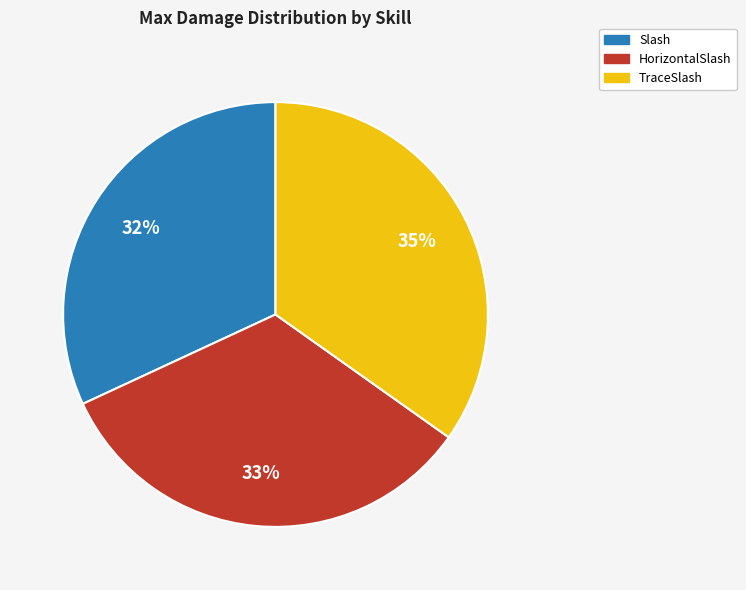

To the nearest percent, what is the average slice percentage?

33%